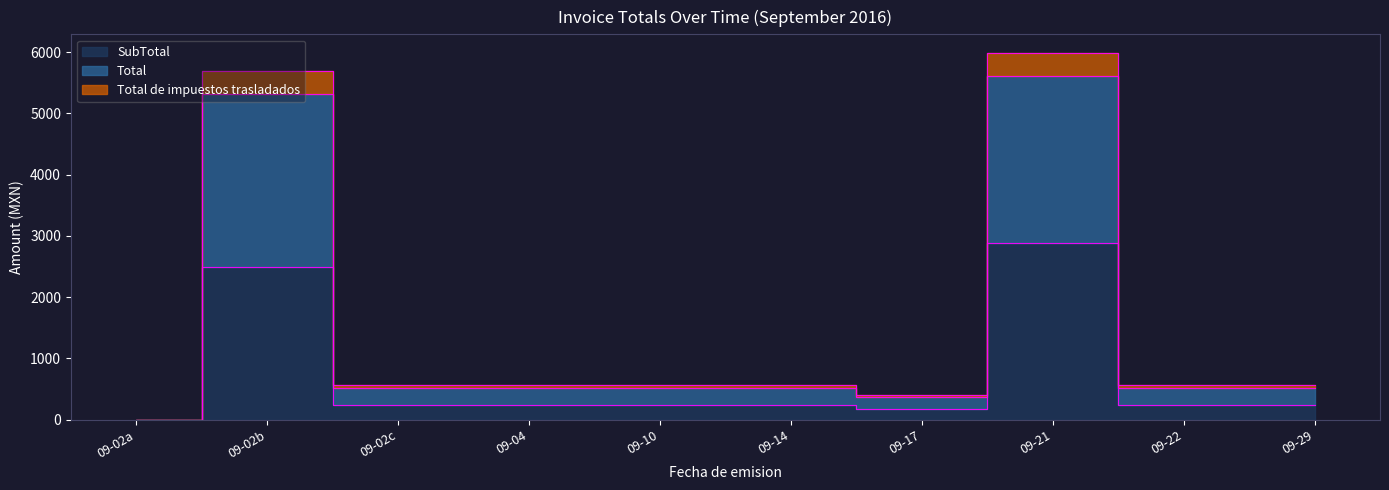

True or false: SubTotal has a value of 238.4 at 09-17.

False